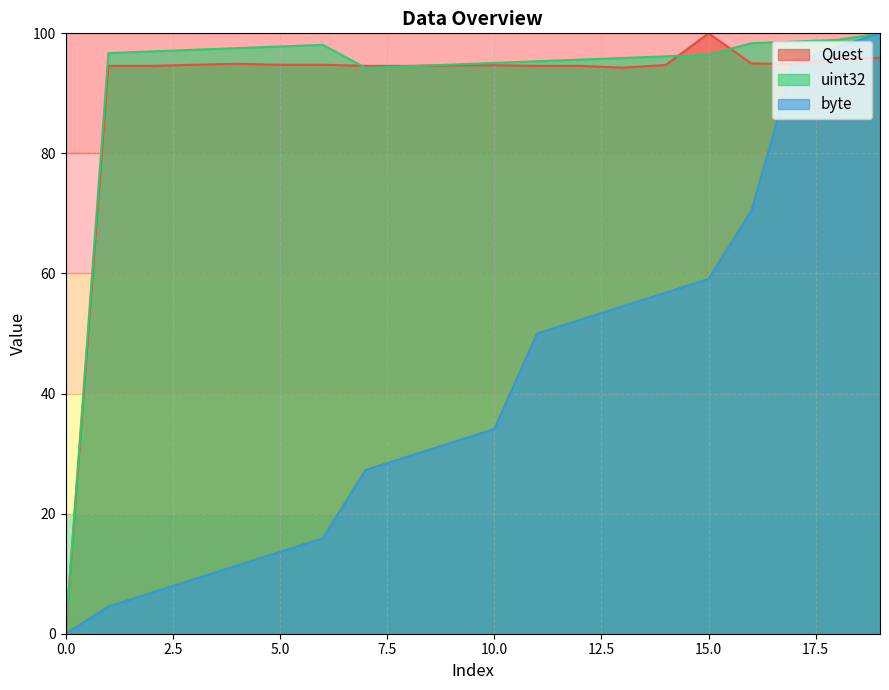

At how many categories does at least one series exceed 55?

19